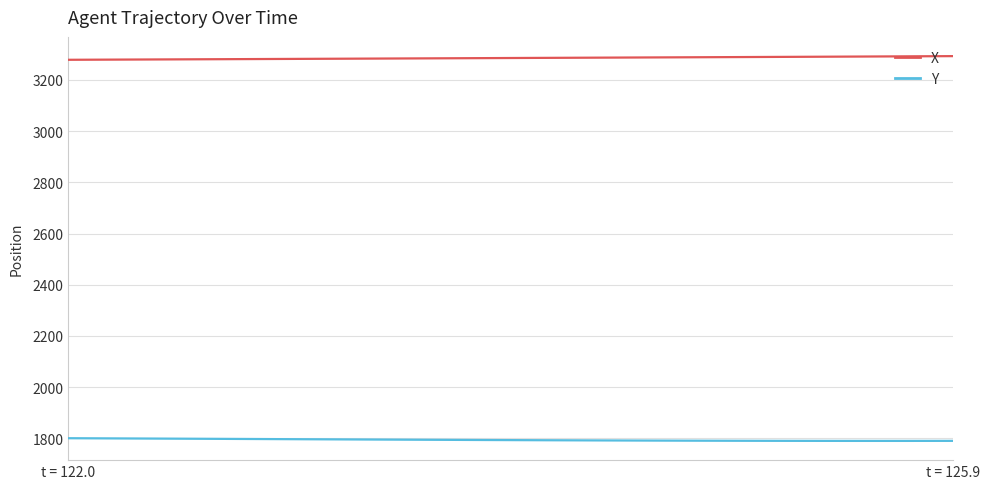

What is the smallest value displayed?

1790.2